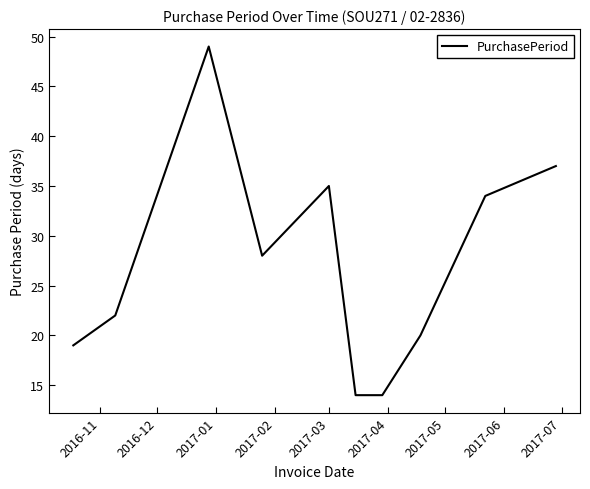

How many lines are shown in the chart?

1